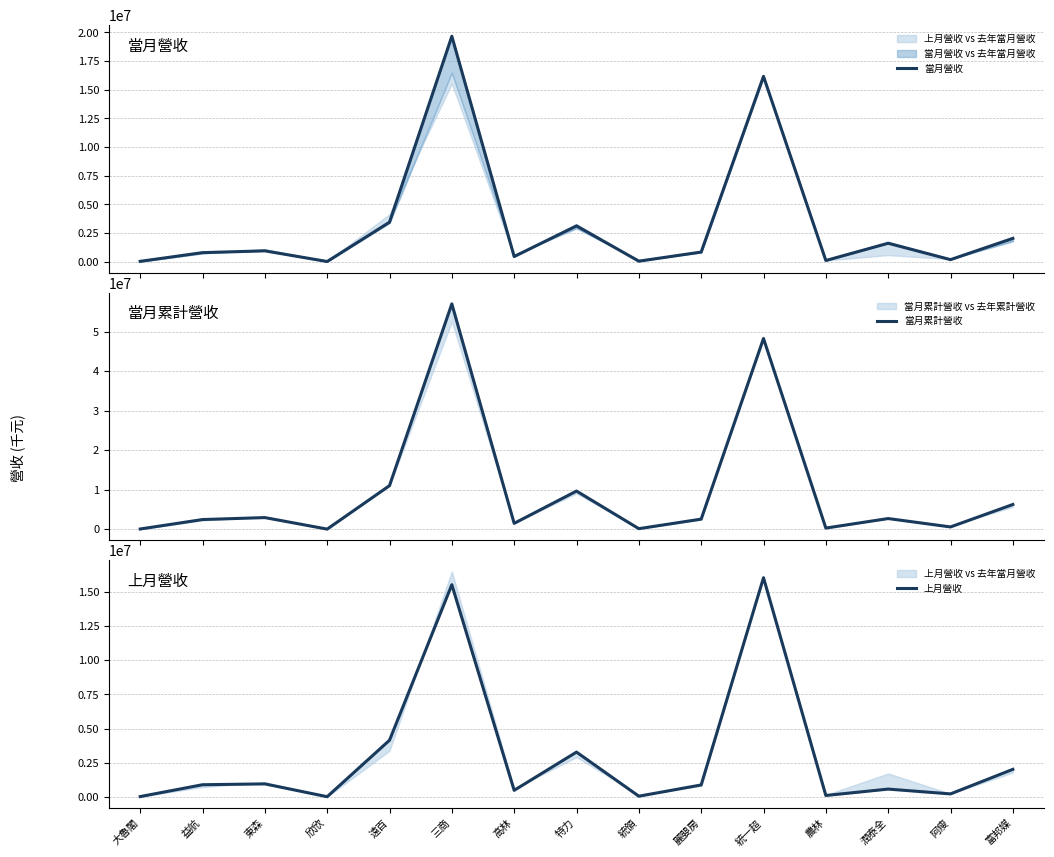

Is the value of 當月營收 at 欣欣 greater than the value of 上月營收 at 高林?

No